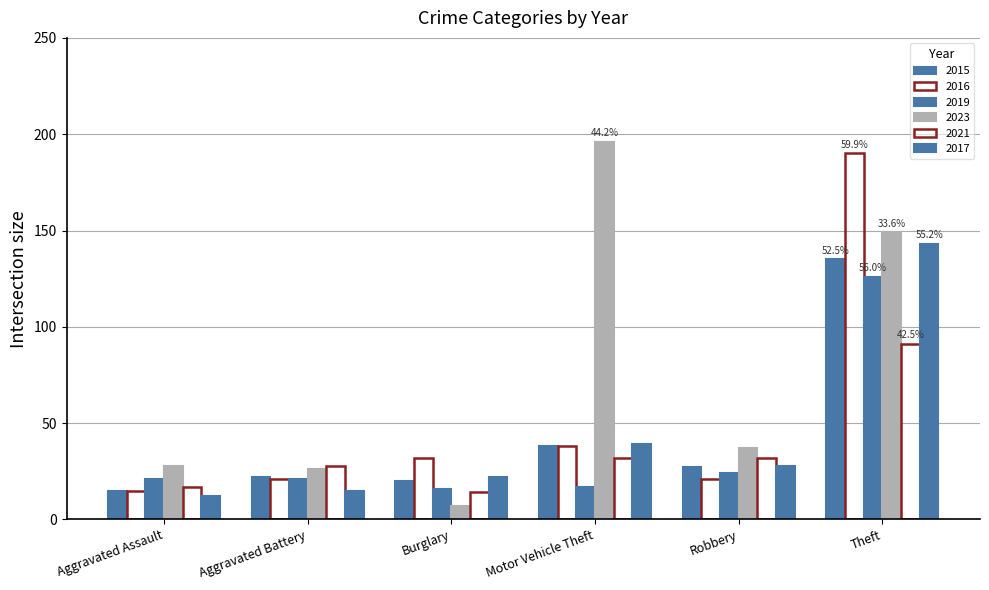

The value of 2016 at Motor Vehicle Theft is 38. True or false?

True